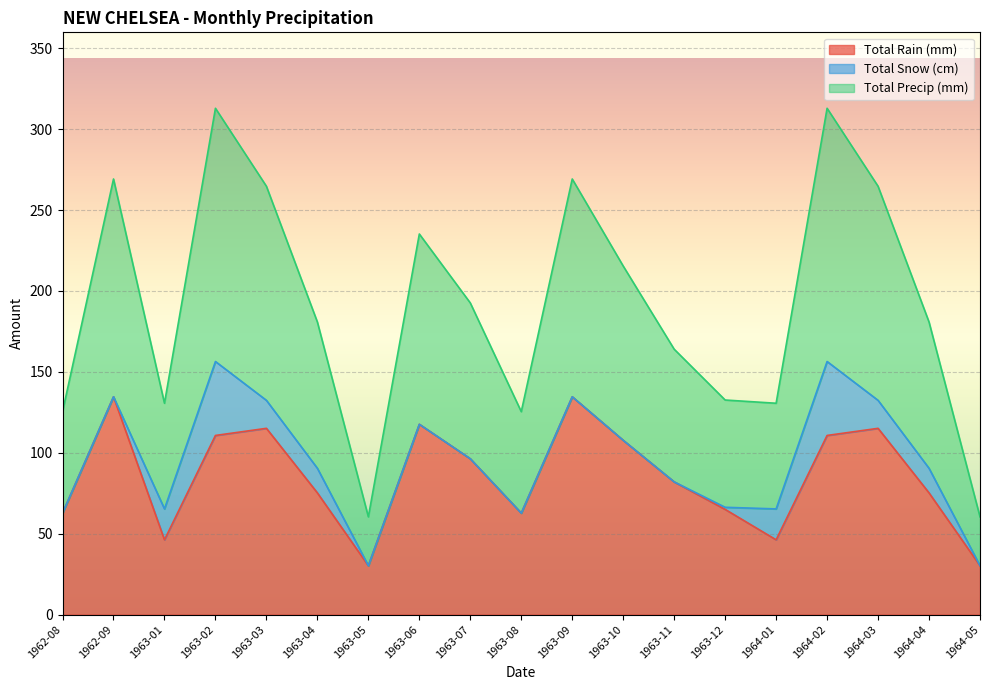

Is it true that Total Rain (mm) equals 47.7 at 1963-11?

False